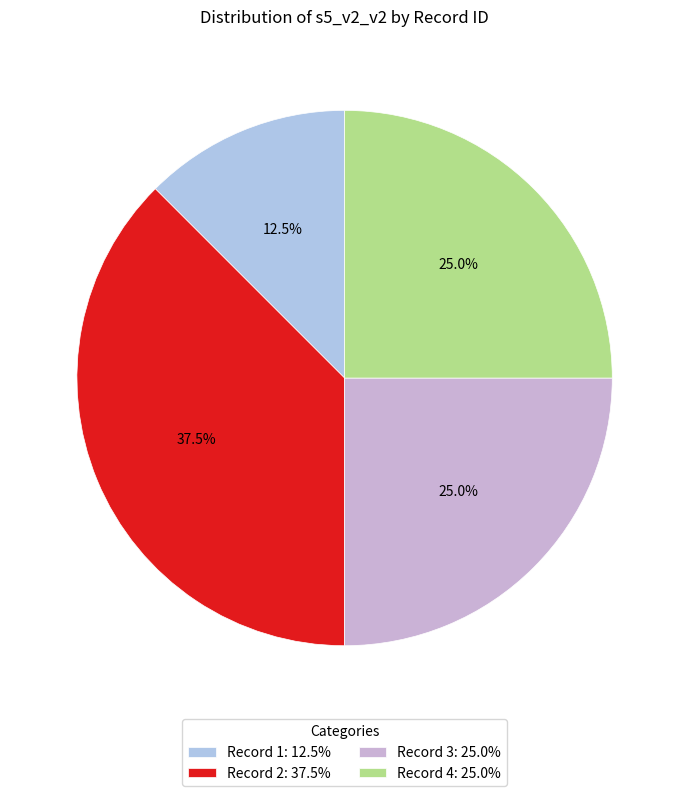

To the nearest percent, what portion does Record 2 represent?

38%